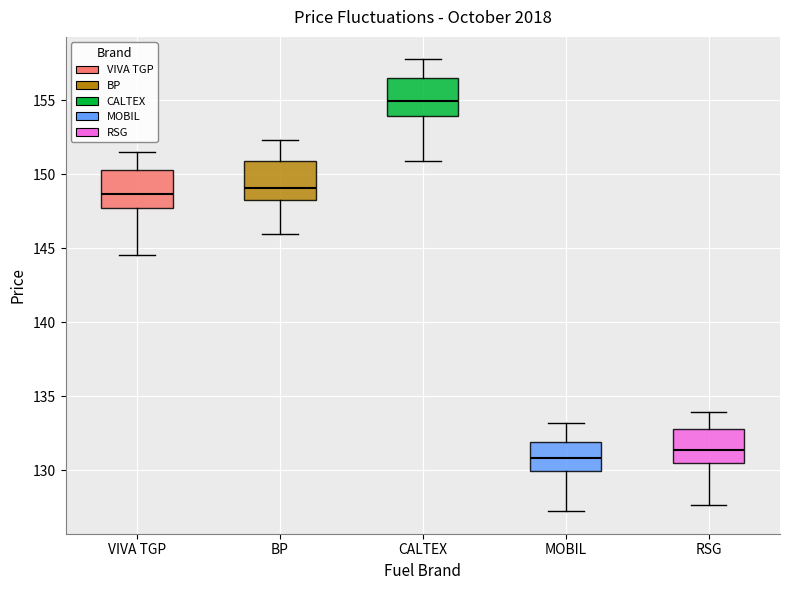

Reading left to right, read every box against the y-axis: the position of its median line, the range the box covers, and the ends of its whiskers. The values are not printed on the chart, so give them approximately, as read against the axis.

VIVA TGP: median 148.5, box 147.5 to 150.5, whiskers 144.5 to 151.5
BP: median 149.0, box 148.5 to 151.0, whiskers 146.0 to 152.5
CALTEX: median 155.0, box 154.0 to 156.5, whiskers 151.0 to 158.0
MOBIL: median 131.0, box 130.0 to 132.0, whiskers 127.5 to 133.0
RSG: median 131.5, box 130.5 to 133.0, whiskers 127.5 to 134.0